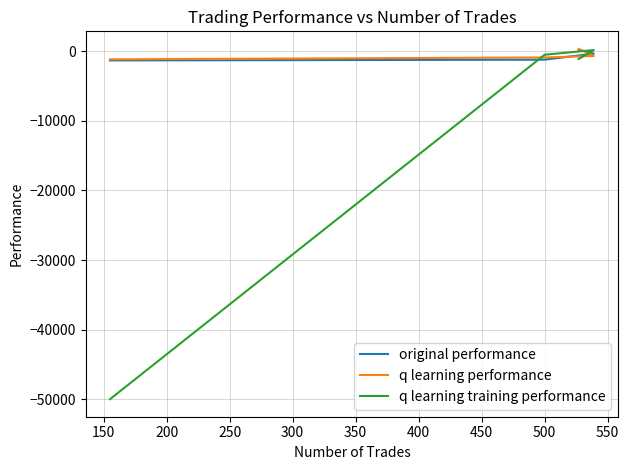

True or false: original performance and q learning training performance cross at least once.

True